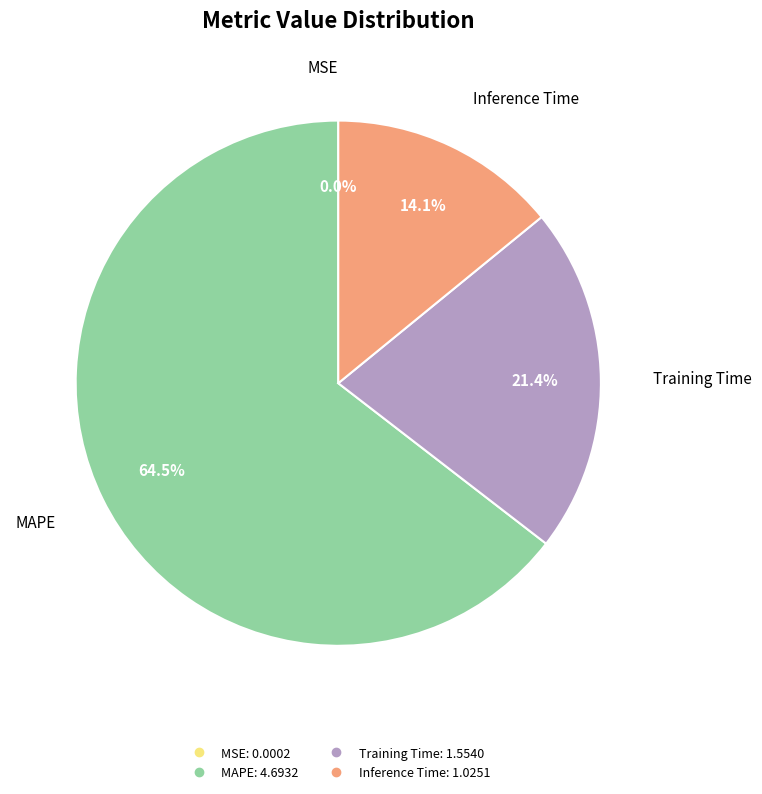

What percentage is NOT represented by MAPE?

35.5%